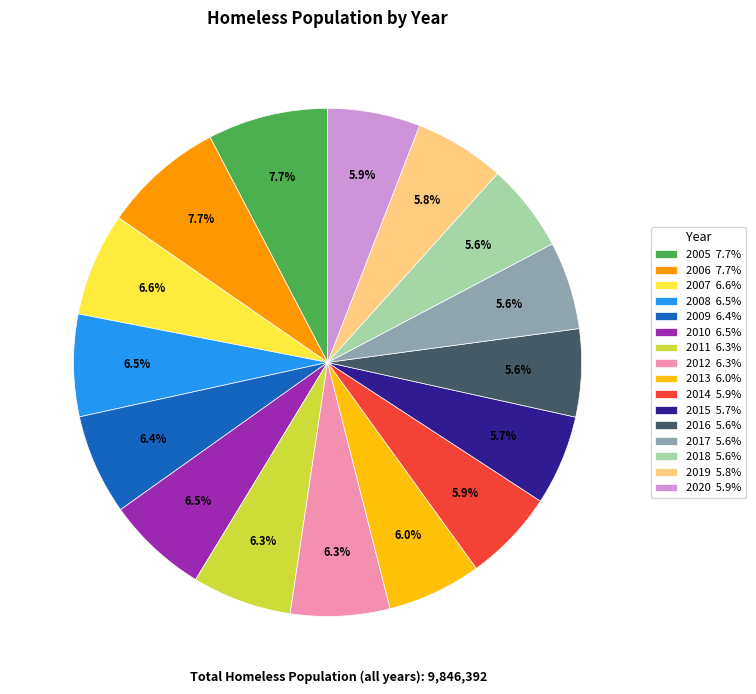

To the nearest percent, what is the difference between the largest and smallest slice percentages?

2%